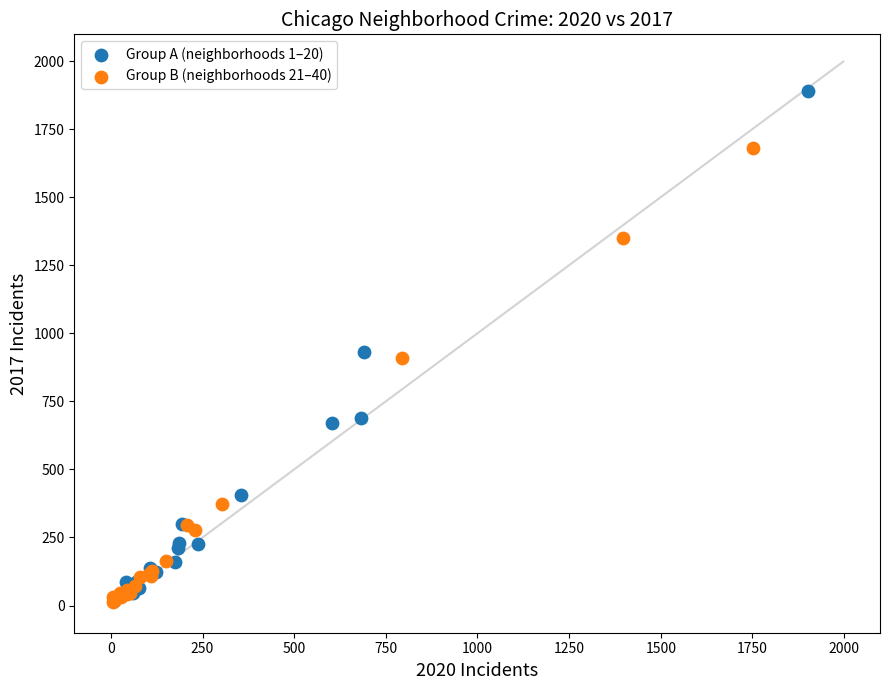

Which series contains the highest Y value?

Group A (neighborhoods 1–20)